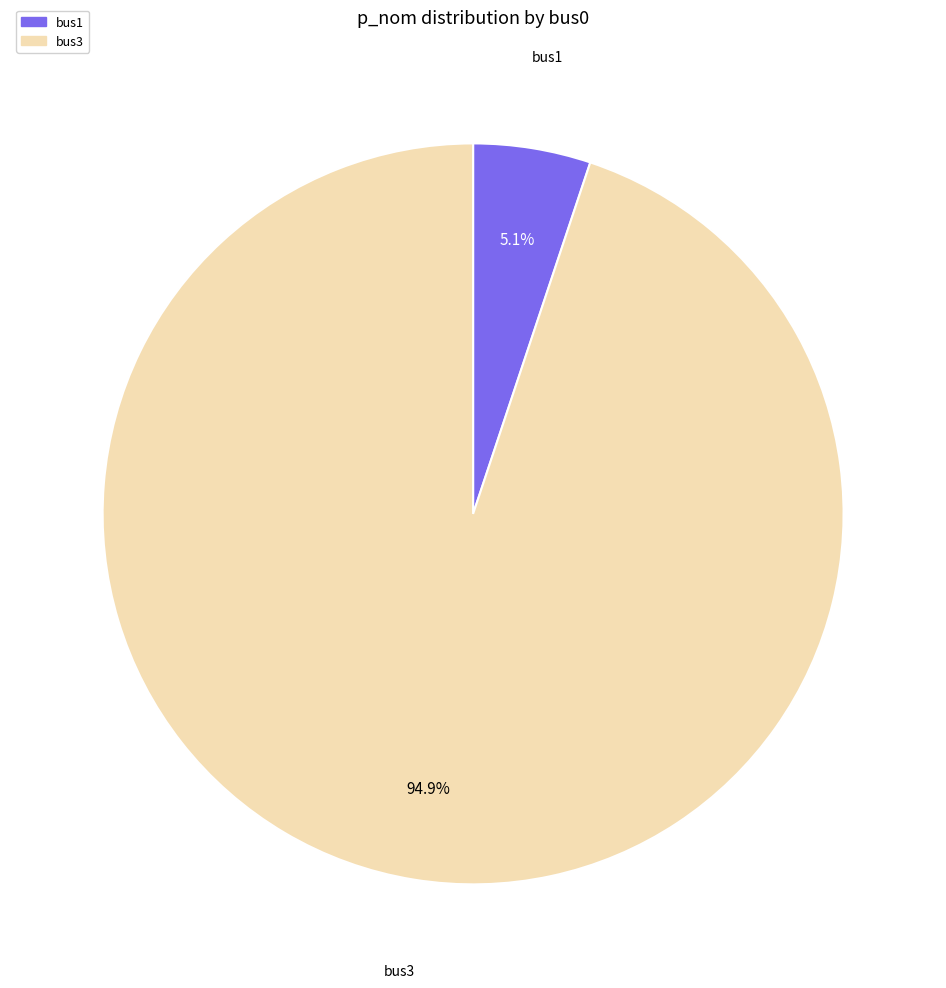

How many slices are in this pie chart?

2